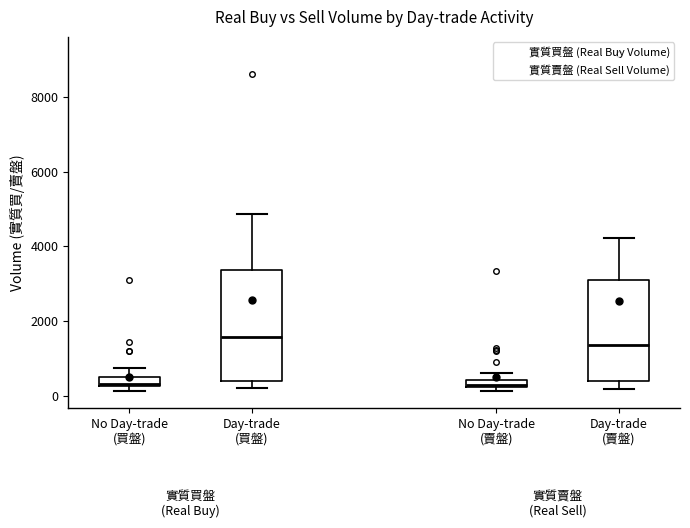

Comparing the boxes themselves (not the whiskers), which one is the tallest?

Day-trade (買盤)